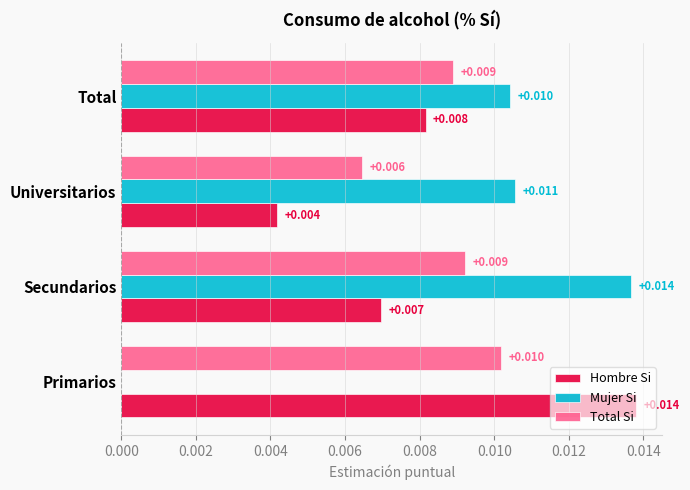

Between Universitarios and Total, which series saw the biggest shift?

Hombre Si